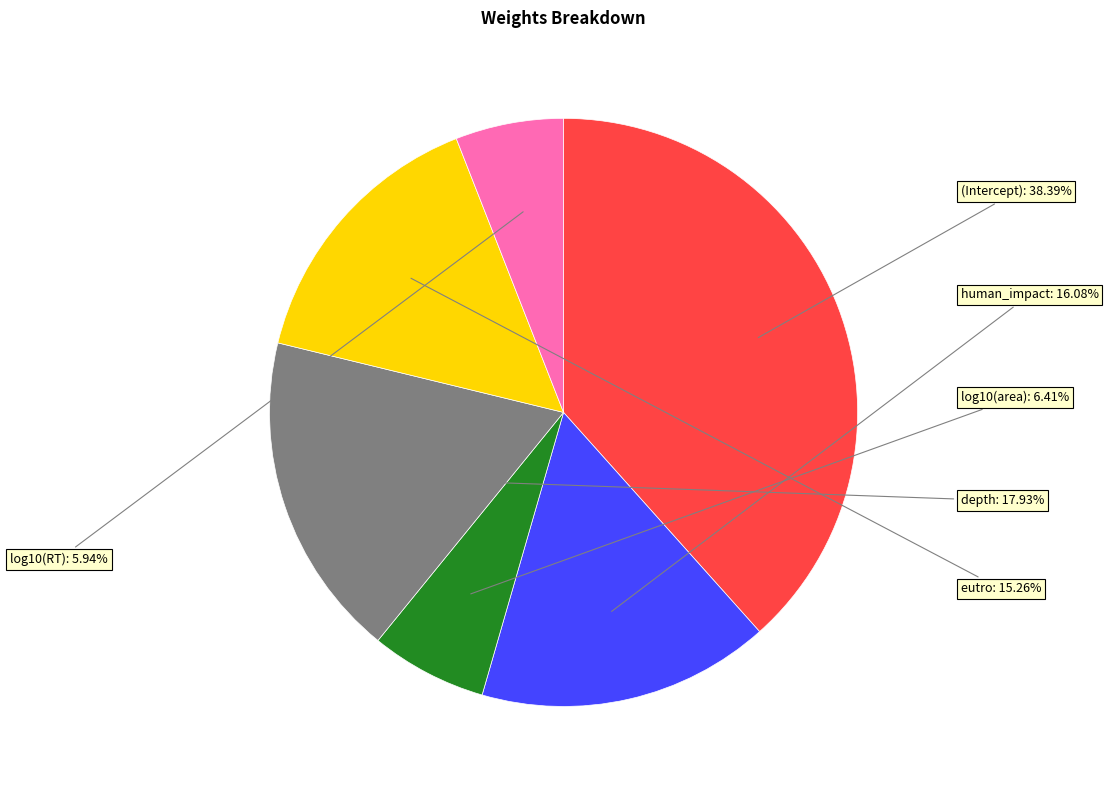

Do log10(area) and log10(RT) together represent more than half of the pie?

No